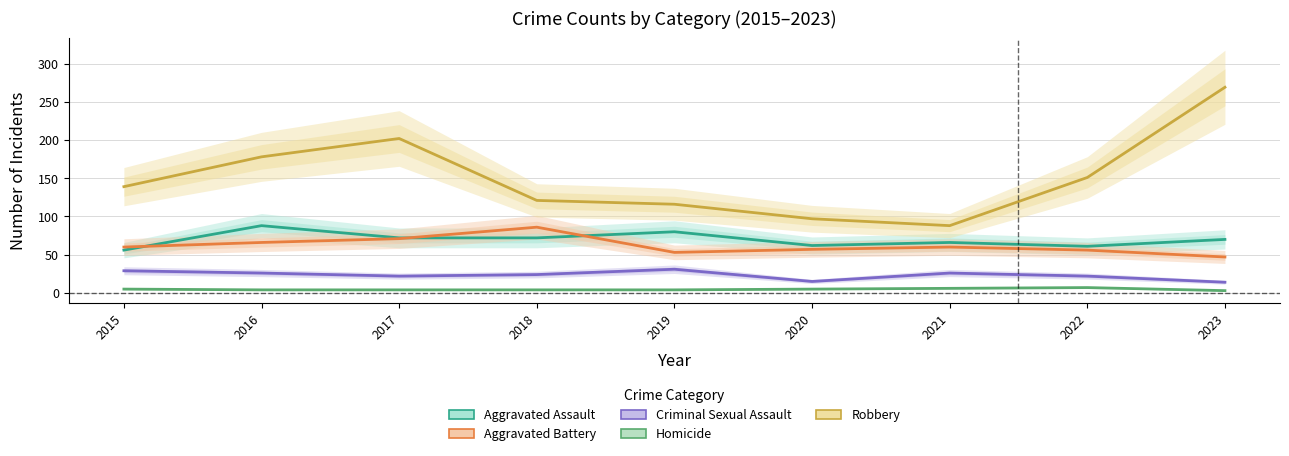

At which category does Aggravated Assault reach its first local peak?

2016